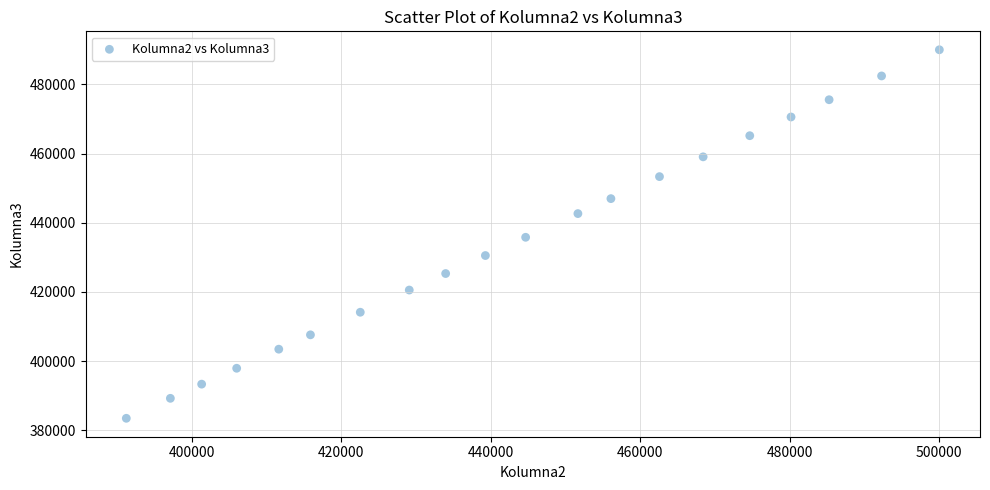

What is the range of Y values (max minus min)?

106546